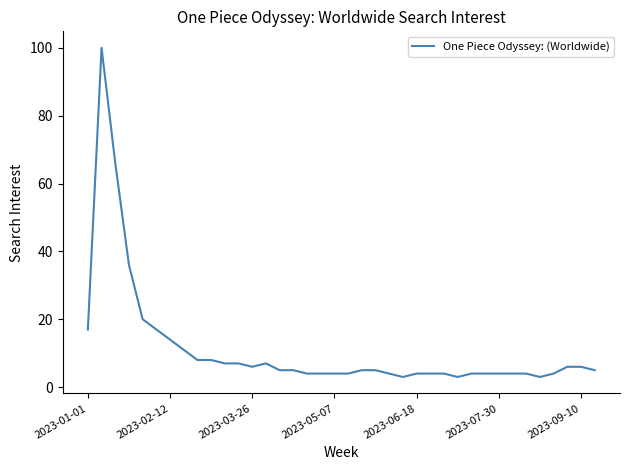

Reading left to right, list all the values displayed in this chart.

17	100	66	36	20	17	14	11	8	8	7	7	6	7	5	5	4	4	4	4	5	5	4	3	4	4	4	3	4	4	4	4	4	3	4	6	6	5